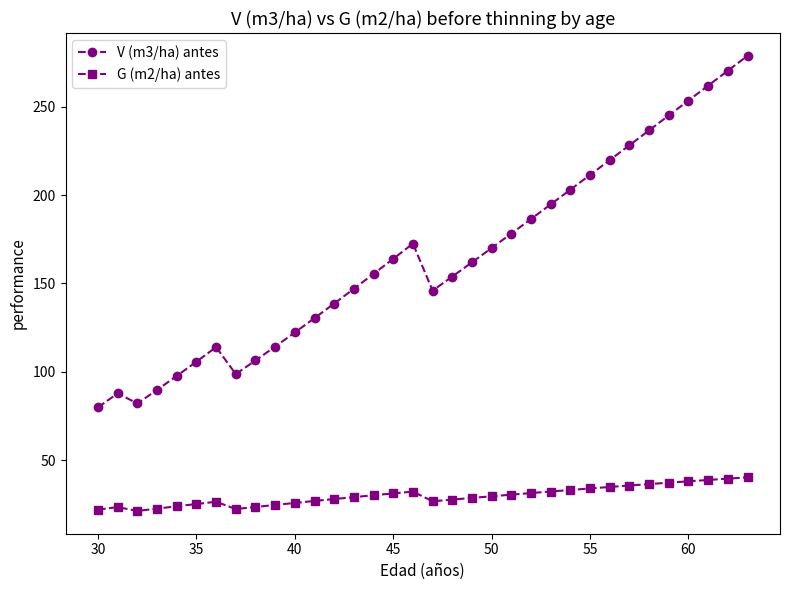

Is this an area chart (filled region under the line)?

No